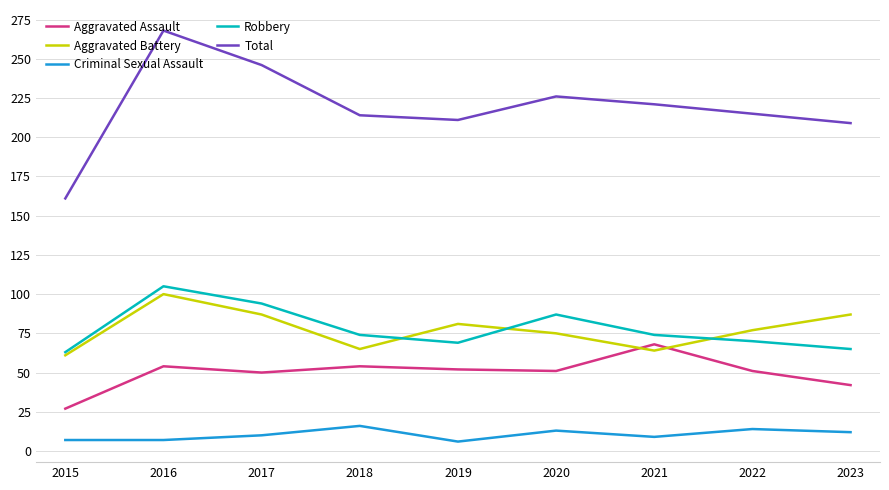

What is the greatest value displayed?

268